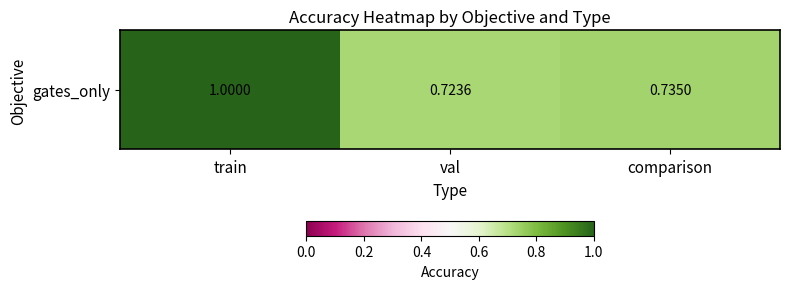

What is the difference between the maximum and minimum values?

0.3